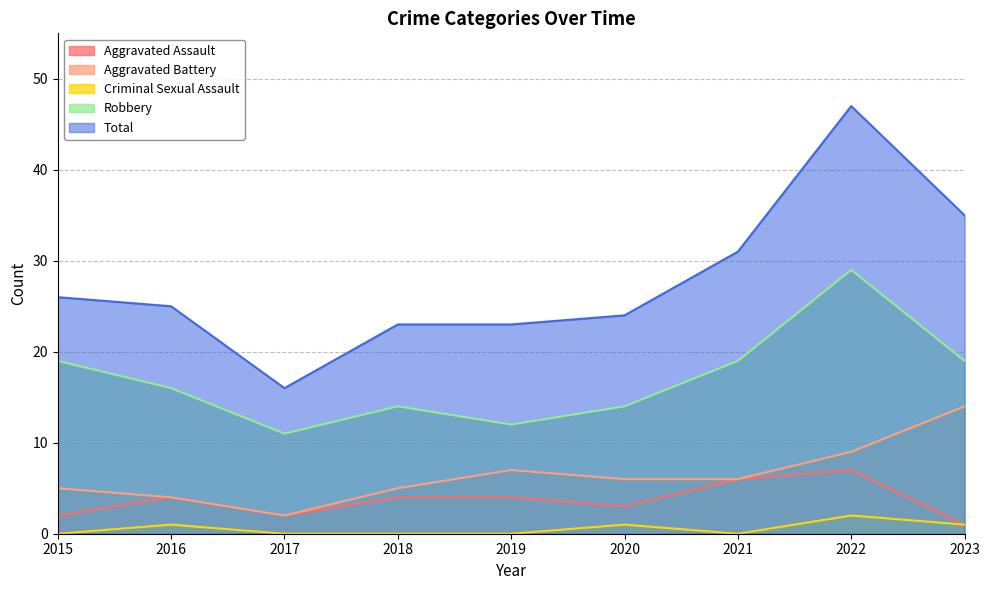

At which label does Aggravated Assault first exceed 4?

2021